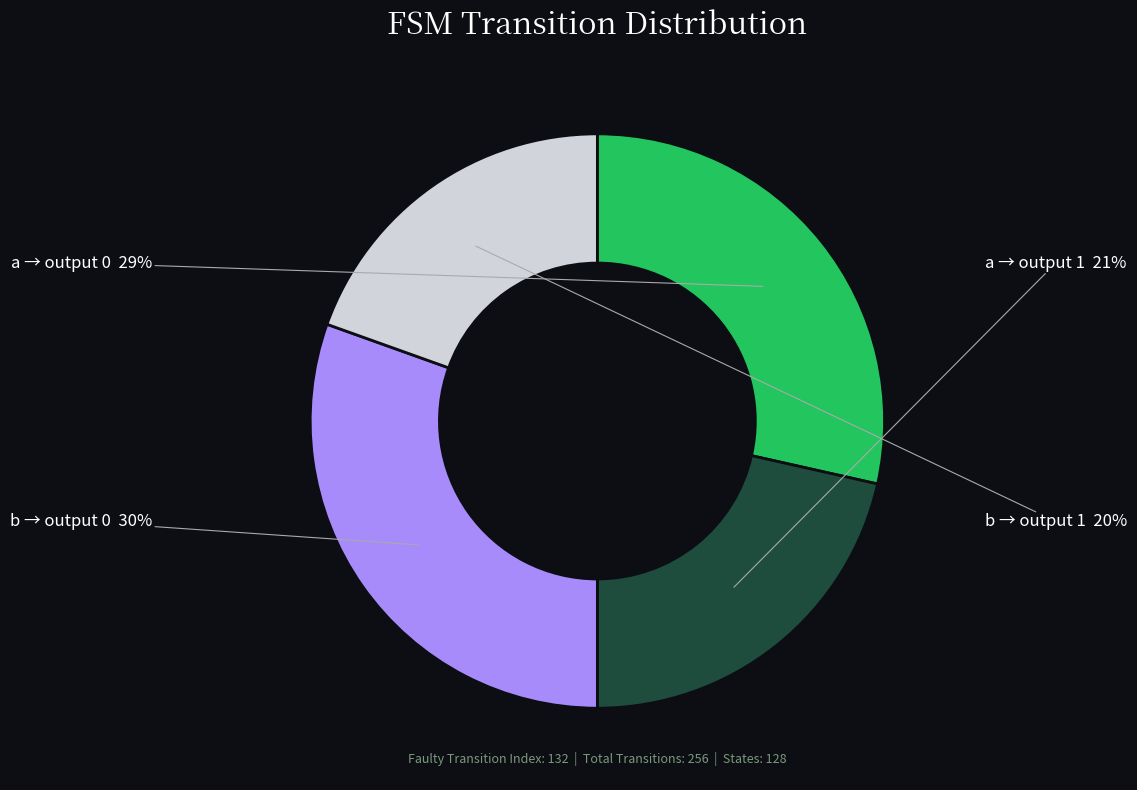

Rank the categories by value from lowest to highest.

b → output 1, a → output 1, a → output 0, b → output 0